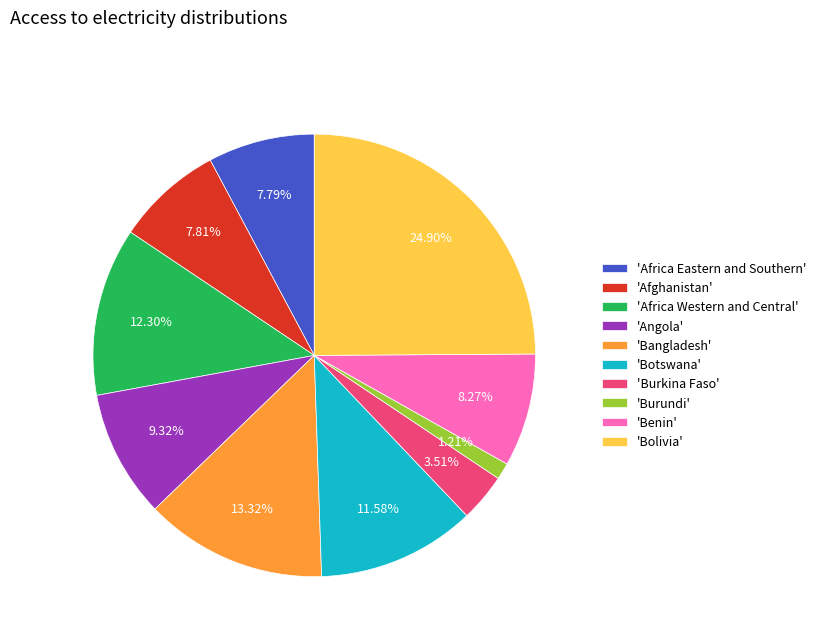

Is there a majority slice in this chart?

No